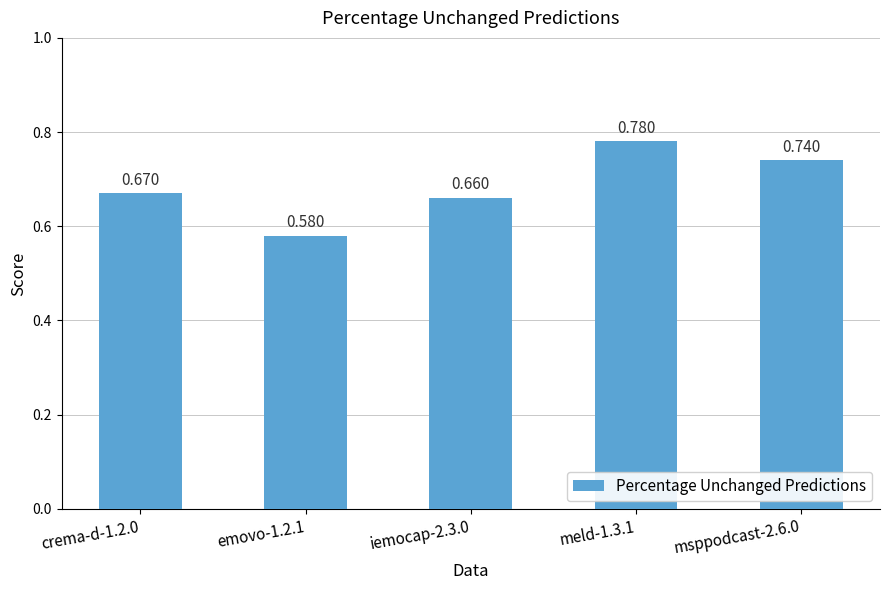

Rank the categories by value from lowest to highest.

emovo-1.2.1, iemocap-2.3.0, crema-d-1.2.0, msppodcast-2.6.0, meld-1.3.1